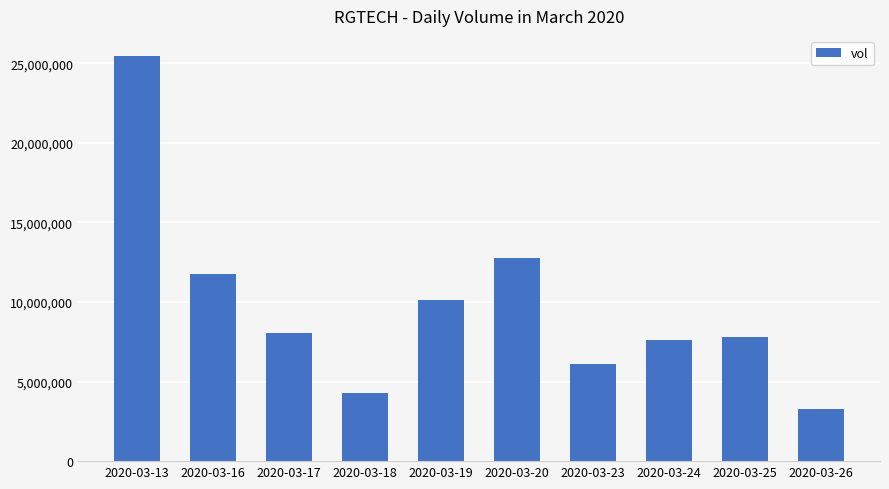

Is it true that the value at 2020-03-16 is 11778800?

True